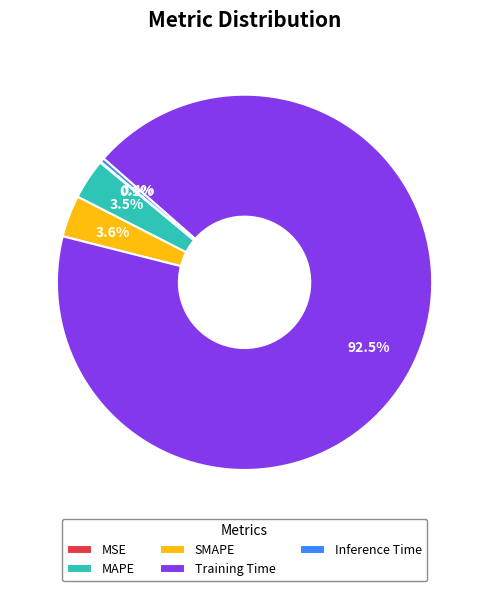

Which category has the biggest portion of the pie?

Training Time